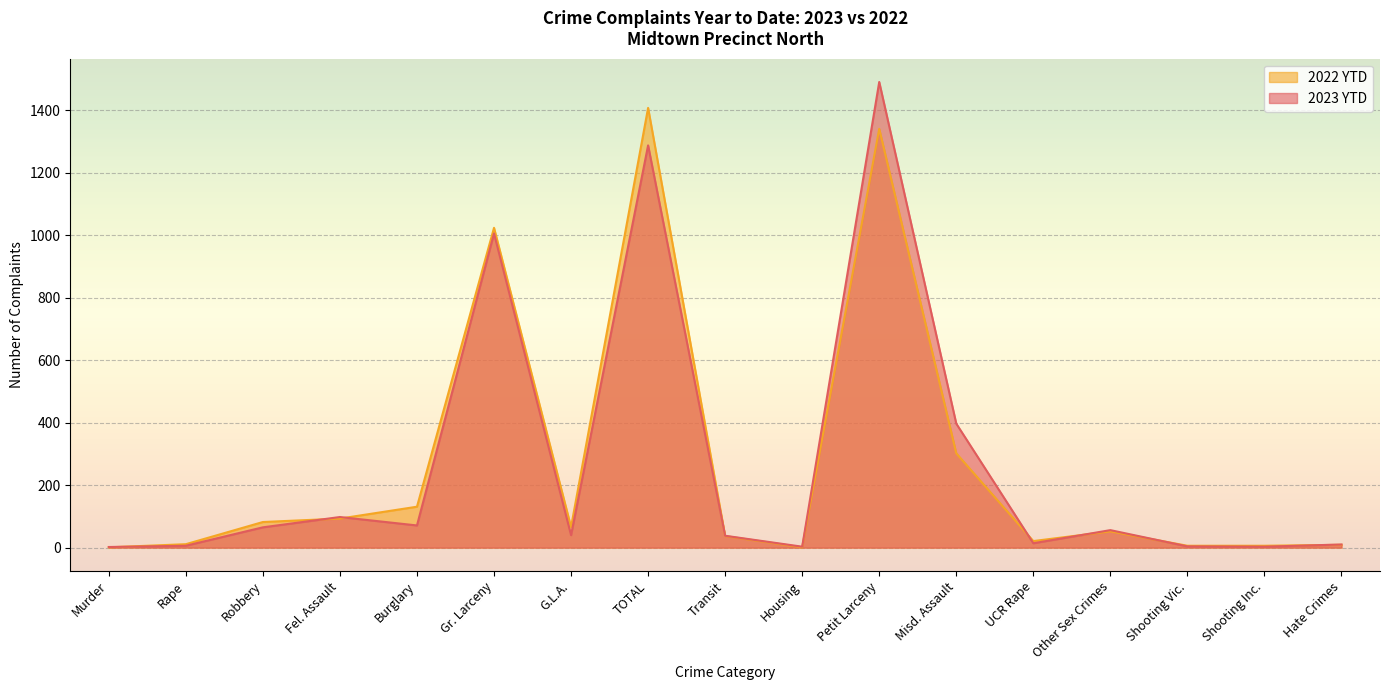

Does the chart display data point markers on the line(s)?

No